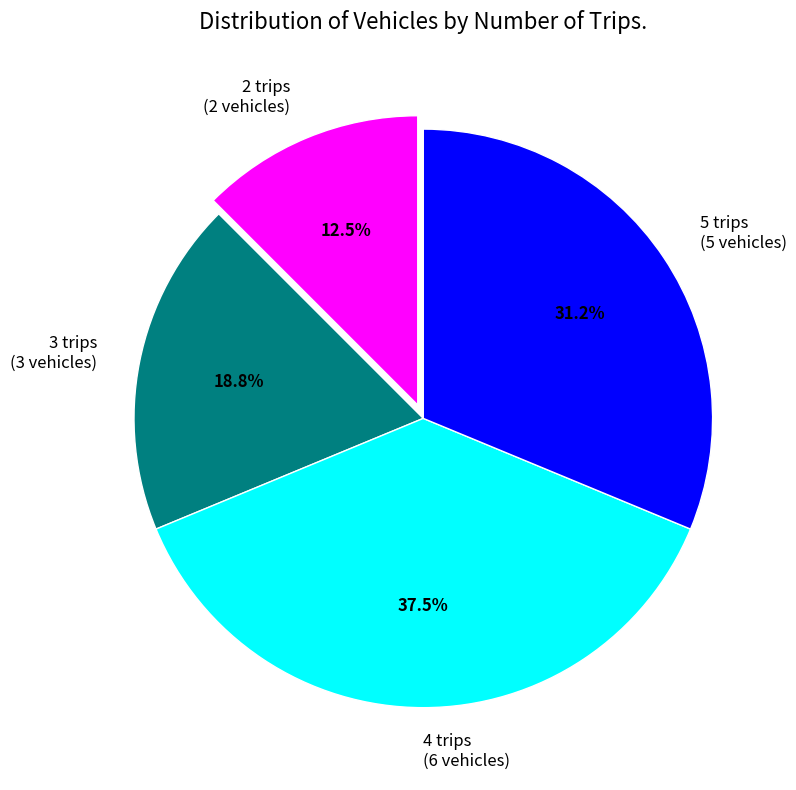

Rank the categories by value from lowest to highest.

2 trips, 3 trips, 5 trips, 4 trips